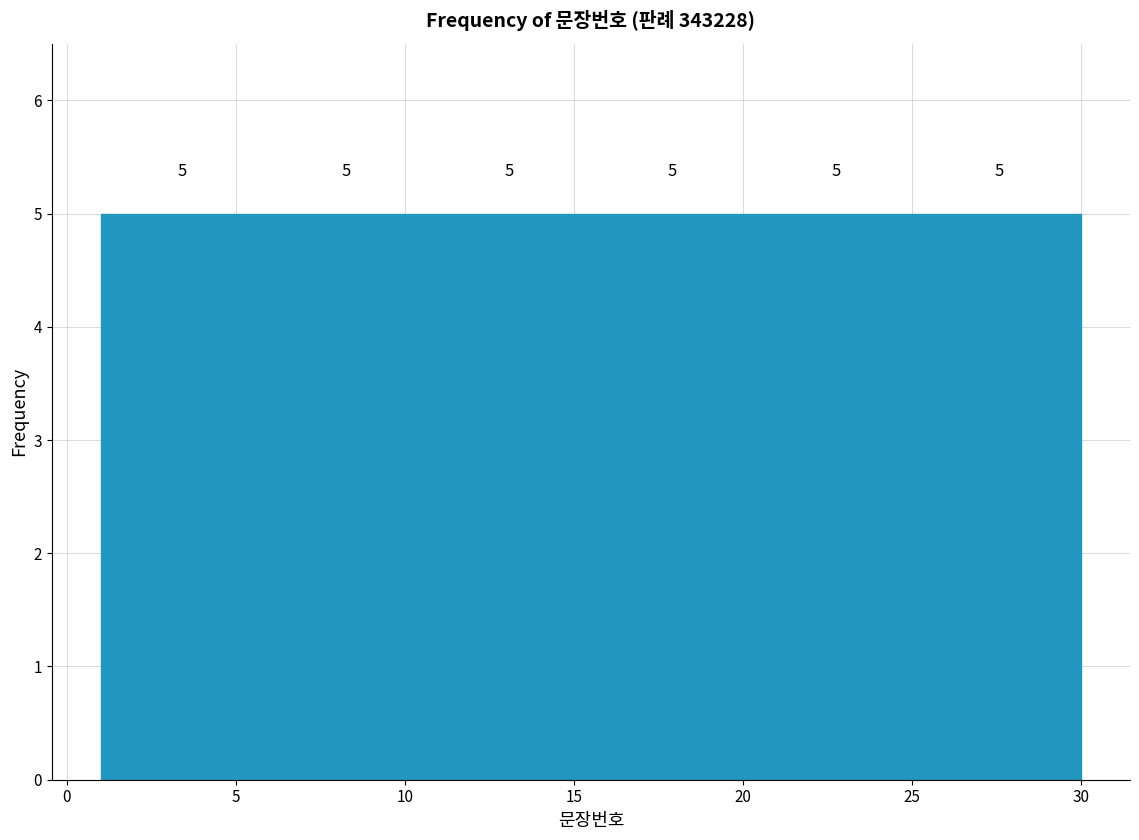

How tall is the bar that spans 10.5 to 15.5 on the x-axis? The bar edges are not printed on the chart, so give them approximately, as read against the axis.

5